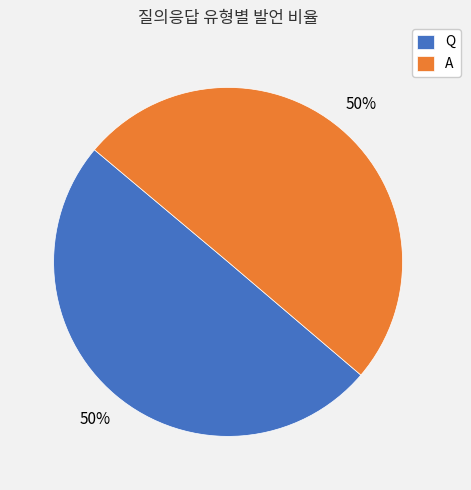

Combined, do A and Q account for over 50%?

Yes